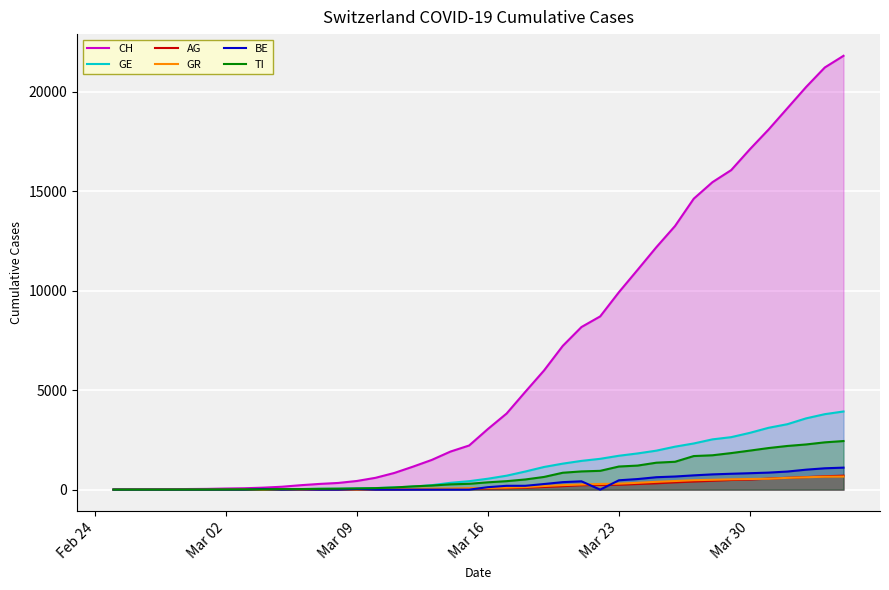

Reading right to left, transcribe all the data shown in this chart.

CH: 21804	21217	20235	19168	18102	17110	16060	15454	14624	13251	12184	11048	9923	8707	8173	7224	5989	4917	3825	3047	2219	1913	1493	1156	838	595	435	336	287	223	146	100	70	56	38	31	19	9	5	0
GE: 3928	3793	3582	3289	3109	2855	2638	2527	2321	2160	1959	1820	1703	1549	1445	1307	1139	911	701	549	425	343	224	153	112	79	59	44	42	29	20	15	13	10	9	8	4	1	1	0
AG: 702	673	631	596	554	506	485	444	407	367	318	283	245	235	223	175	134	96	69	56	43	33	30	27	20	18	15	14	14	12	11	10	7	7	4	3	1	1	1	0
GR: 657	649	622	592	547	535	519	495	474	433	393	343	300	284	258	226	182	128	101	84	71	56	53	43	31	22	18	18	17	16	14	12	9	9	6	6	6	2	2	0
BE: 1106	1073	1003	909	856	826	798	767	718	660	624	532	470	0	418	377	282	193	193	123	0	0	0	0	0	0	34	0	0	17	0	34	0	0	0	0	0	0	0	0
TI: 2442	2377	2271	2195	2091	1962	1837	1727	1688	1401	1354	1209	1162	945	916	849	638	511	426	368	293	265	206	163	108	75	61	49	41	28	25	13	8	4	2	2	1	1	1	0